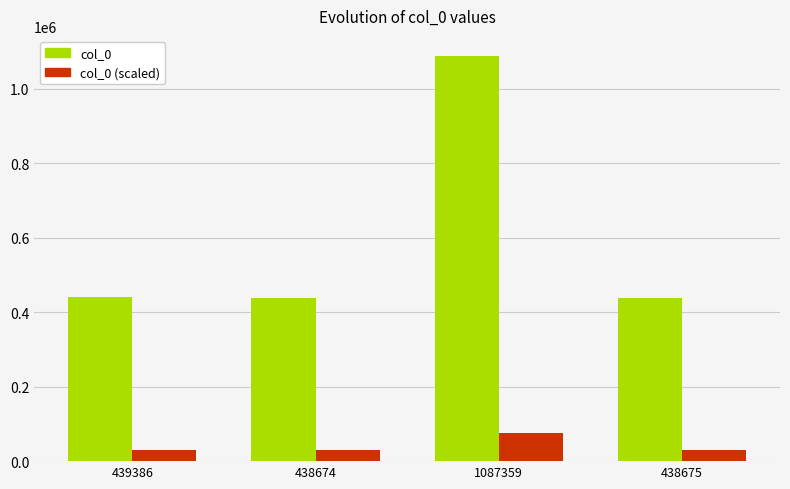

What is the spread (max minus min) of values at 438674?

407966.8